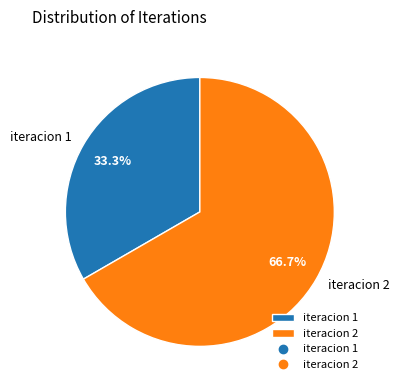

Which category has the biggest portion of the pie?

iteracion 2